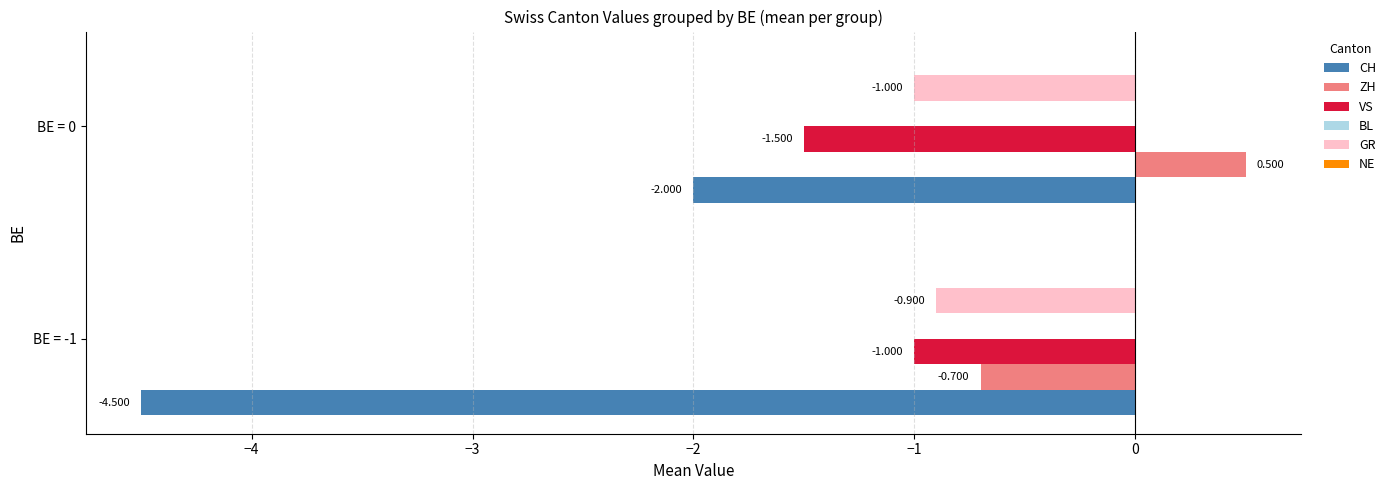

How many GR values are between -1 and 0?

2